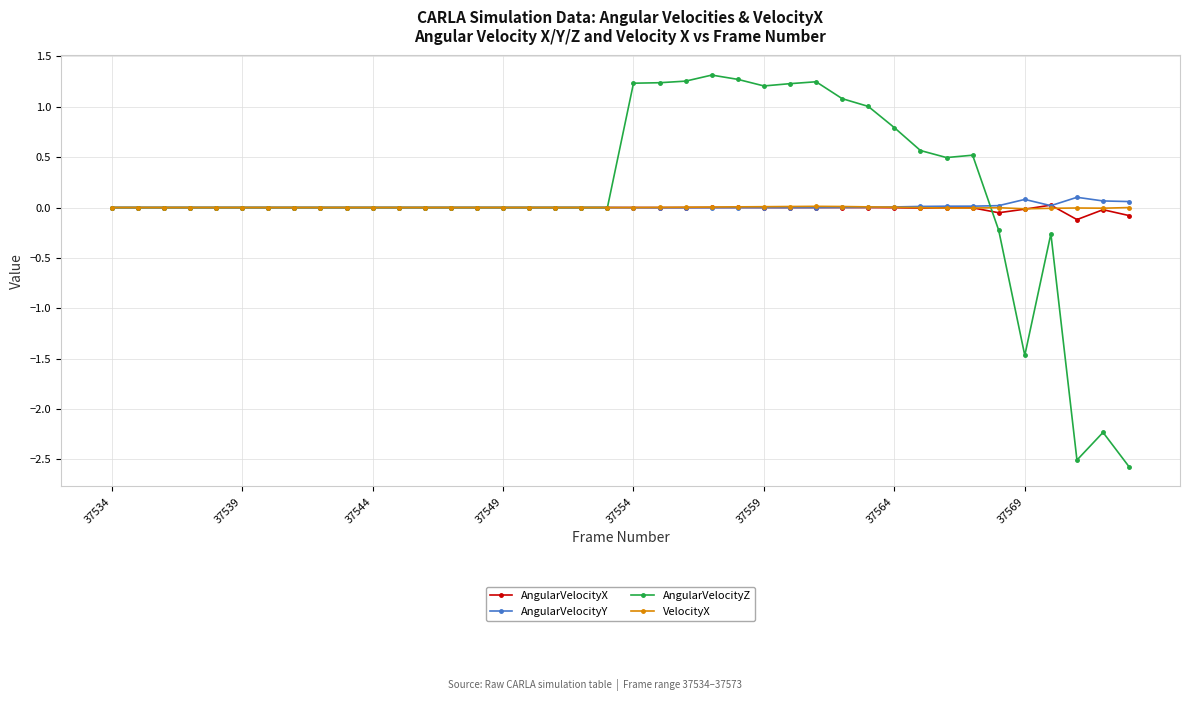

True or false: AngularVelocityZ has more than 1 points higher than both neighbors.

True